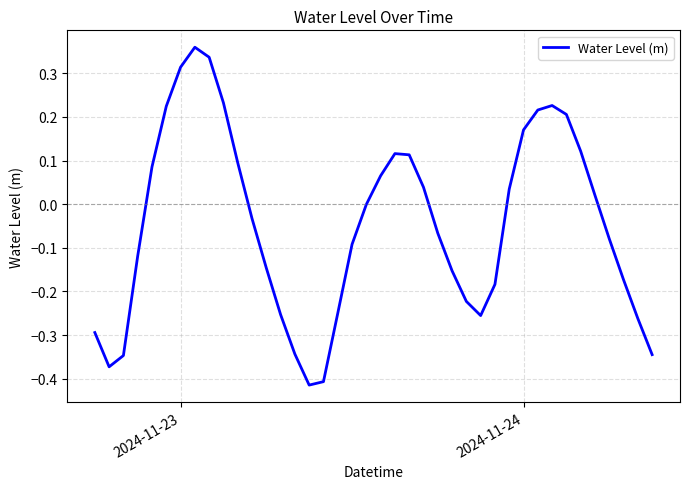

What is the difference between the maximum and minimum values?

0.8